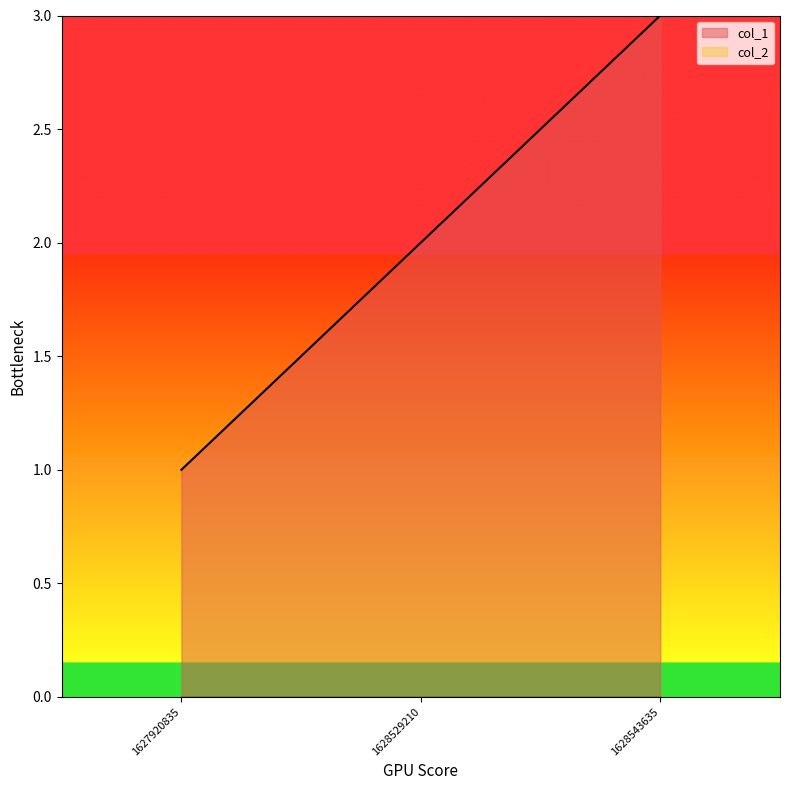

What is the maximum value shown in the chart?

3